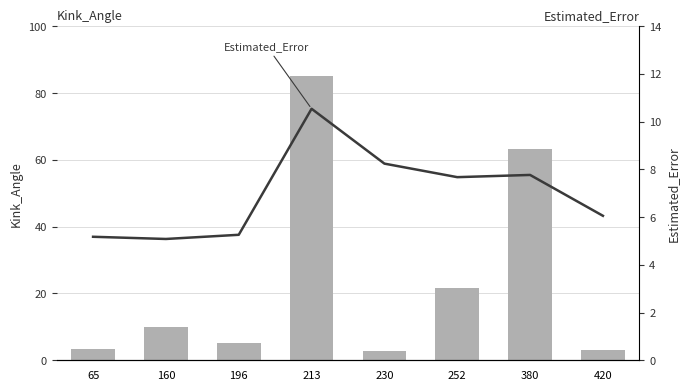

The Estimated_Error series shows 5.3 at 196. True or false?

True